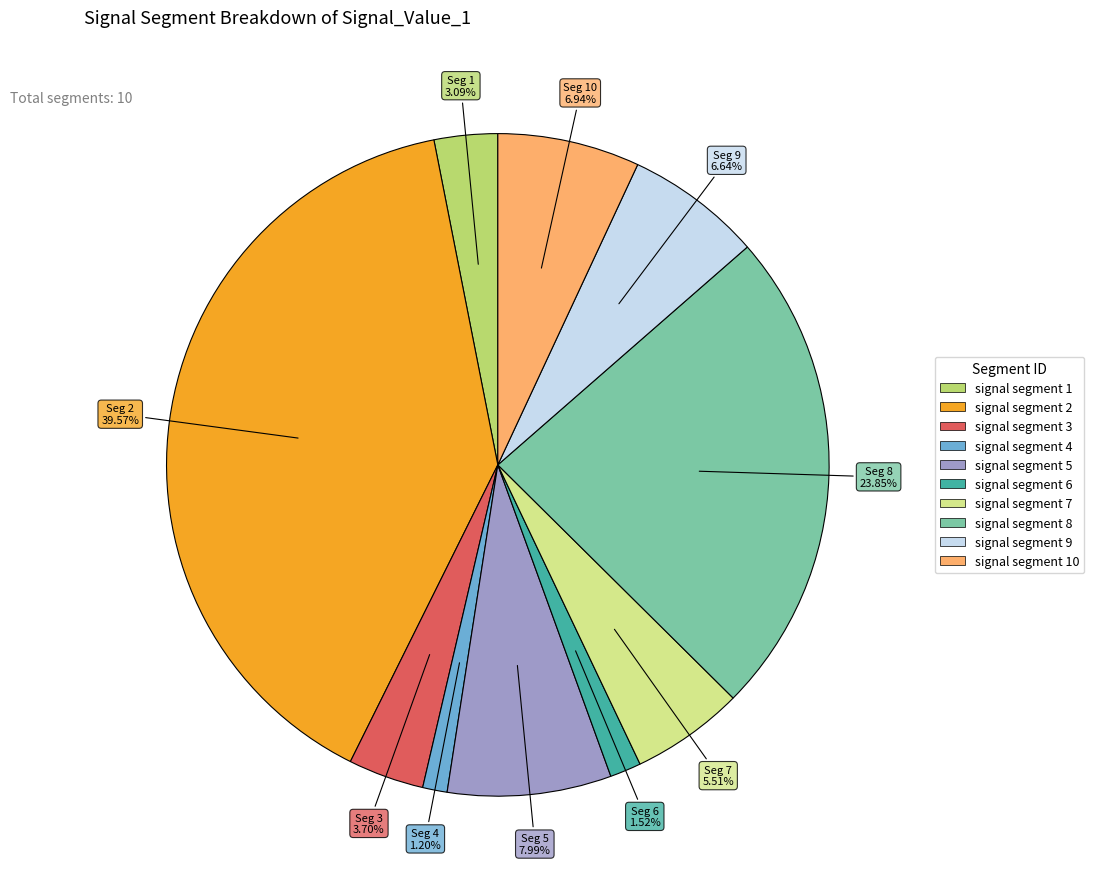

To the nearest percent, what percentage of the pie is signal segment 3?

4%